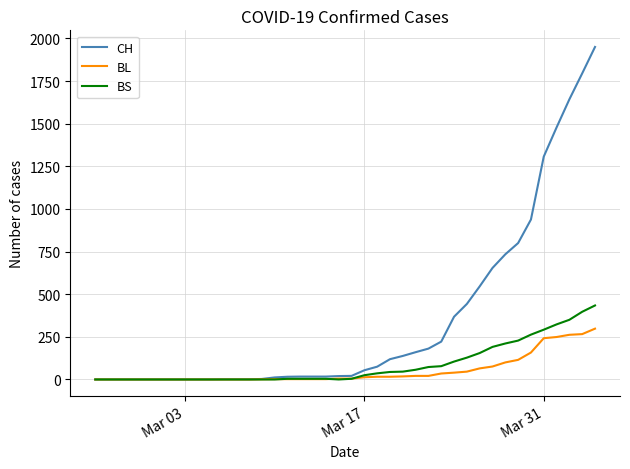

Which series has the largest total across all categories?

CH